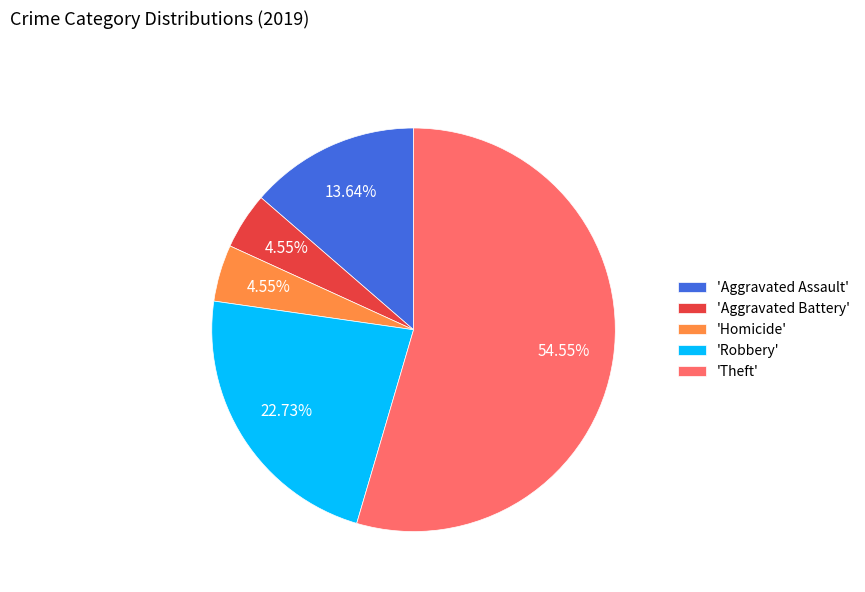

Combined, do 'Aggravated Assault' and 'Theft' account for over 50%?

Yes